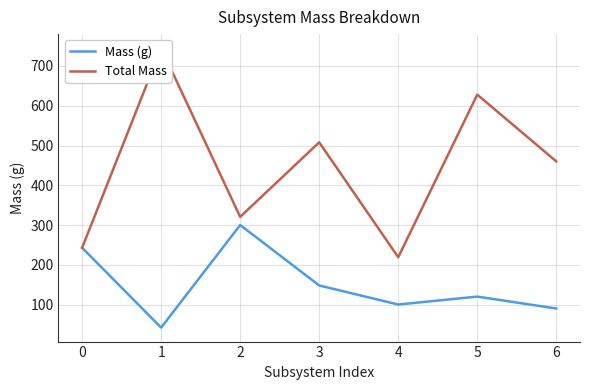

Where is Total Mass nearest to the value 482?

6